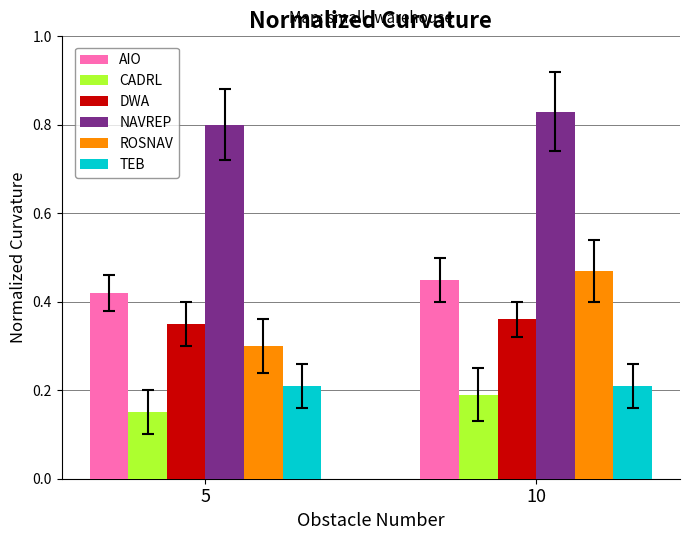

Which series has the largest total across all categories?

NAVREP